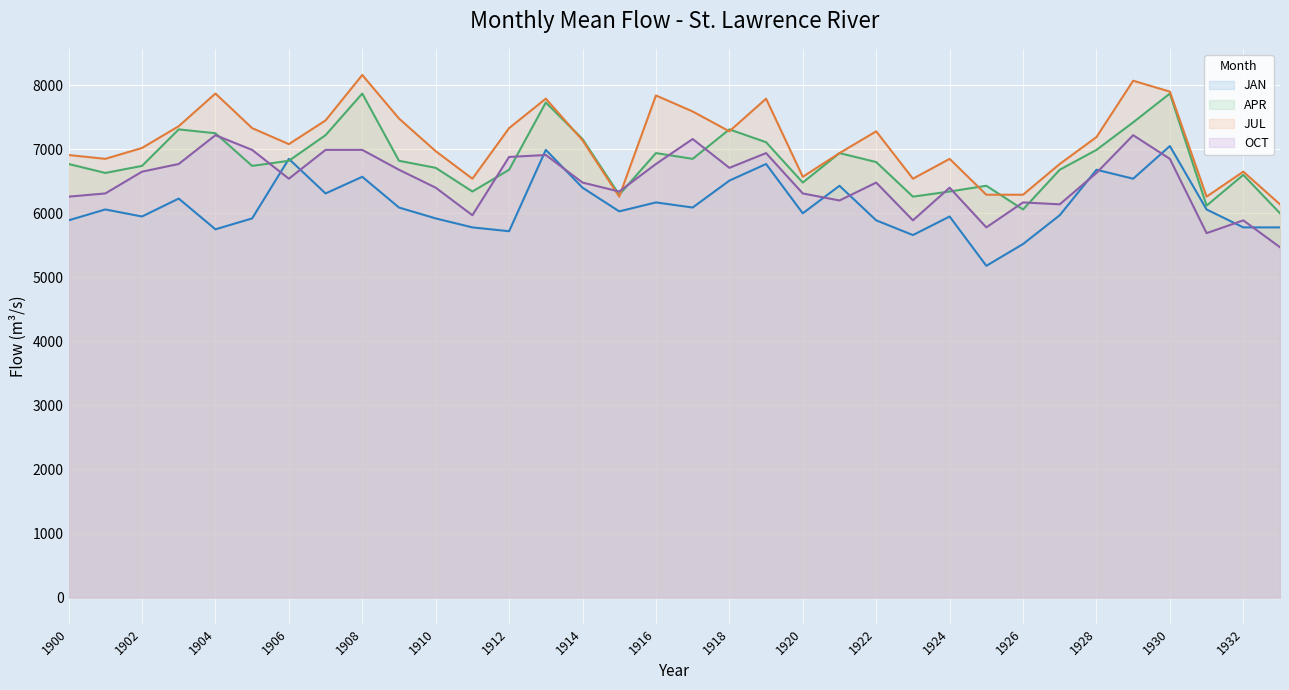

What is the spread (max minus min) of values at 1932?

870